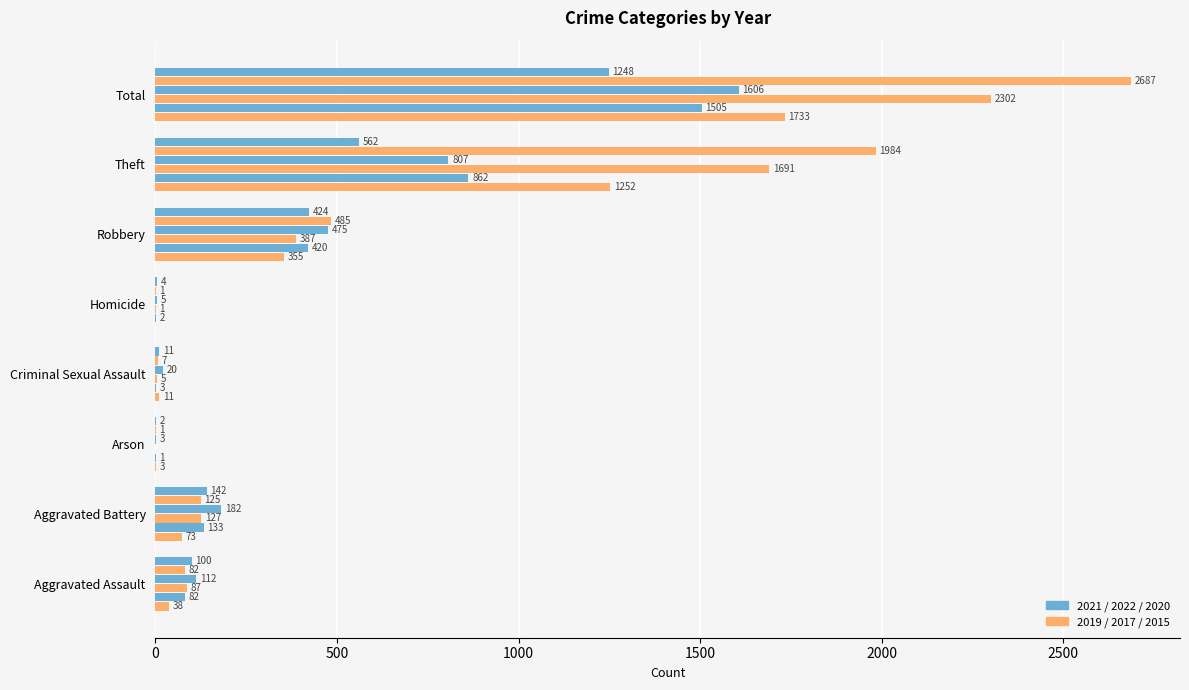

How many data points does each series have?

8